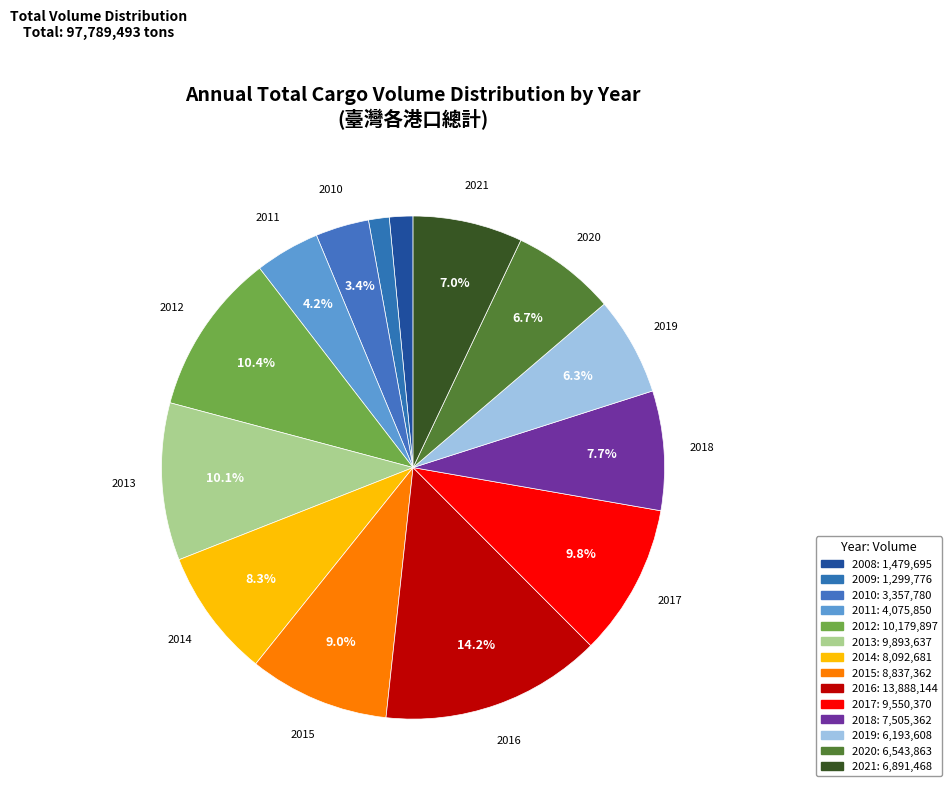

How many segments does this pie chart have?

14